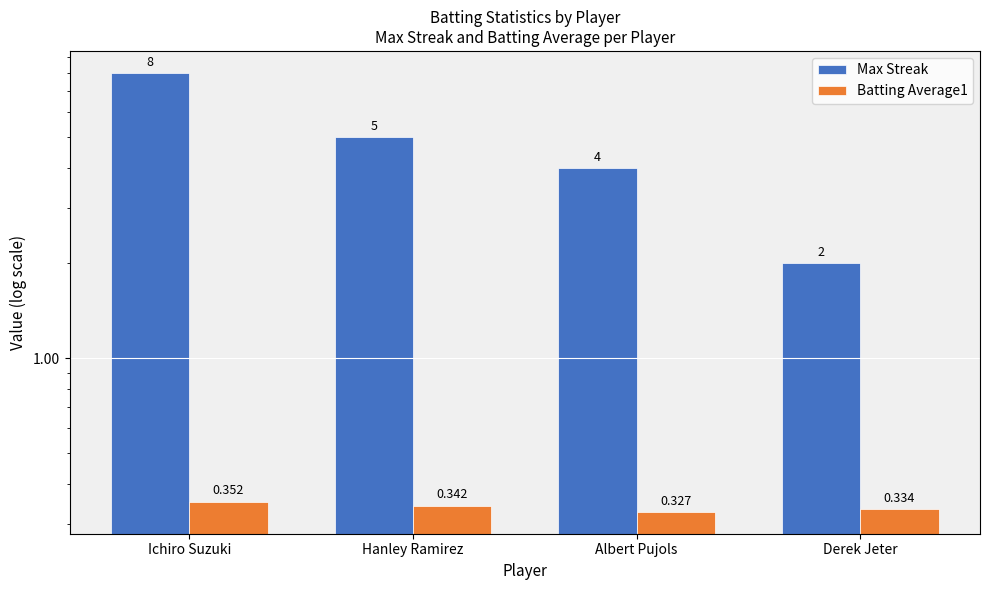

Is the value of Max Streak at Derek Jeter greater than the value of Batting Average1 at Albert Pujols?

Yes